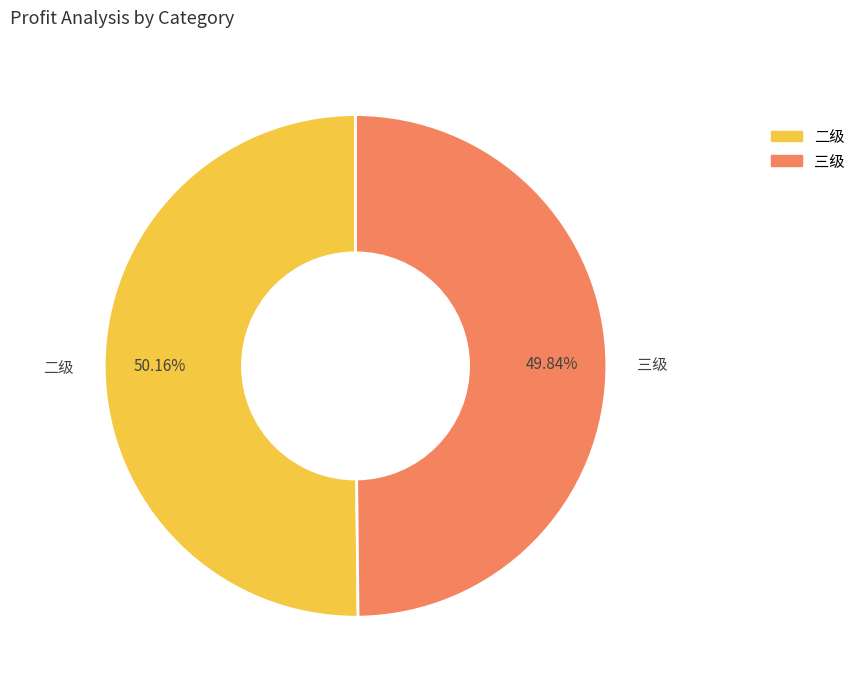

Is there a majority slice in this chart?

Yes